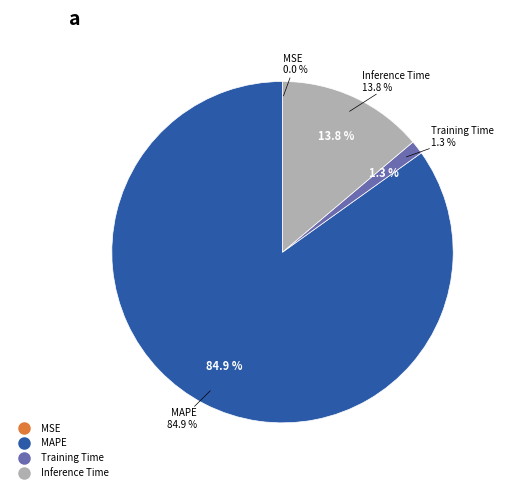

Which slice is the largest?

MAPE